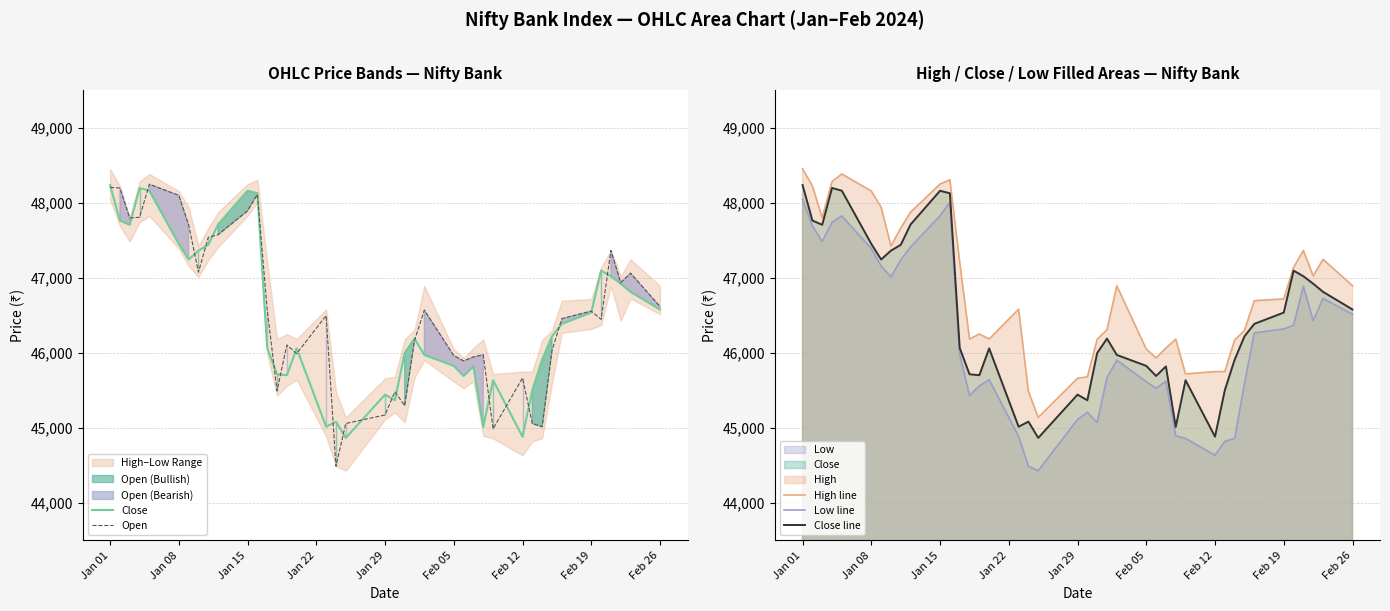

List the series in order of their peak value, lowest first.

Low line, Close, Close line, Open, High line